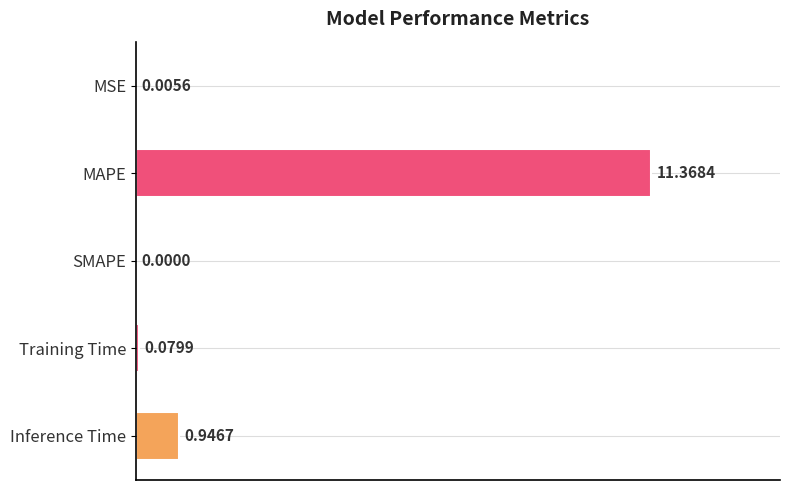

Which category has the highest value across all series?

MAPE